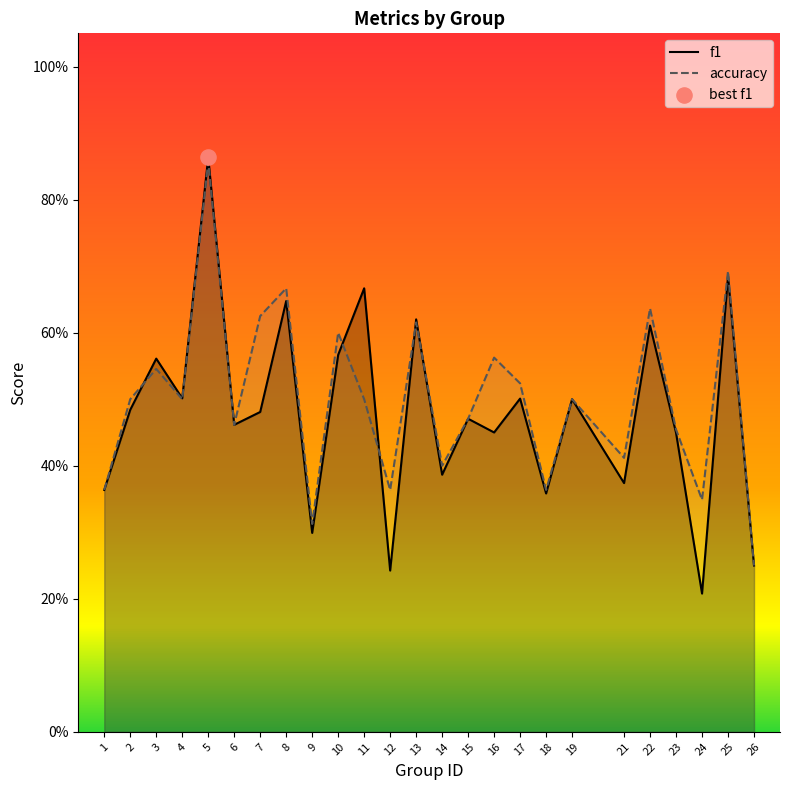

Which series reaches the minimum Y coordinate?

f1